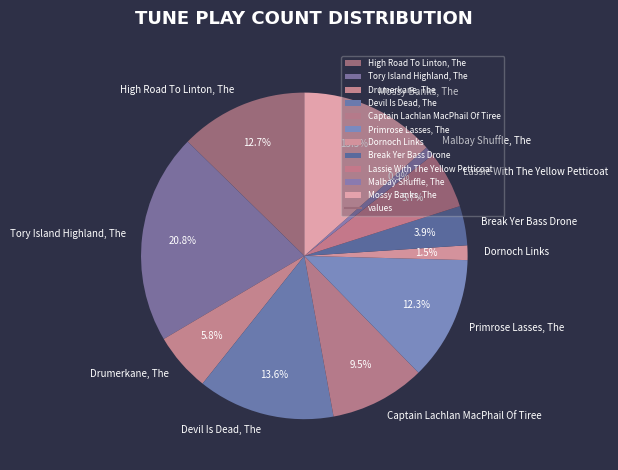

To the nearest percent, what is the difference between the Drumerkane, The and Break Yer Bass Drone slice percentages?

2%